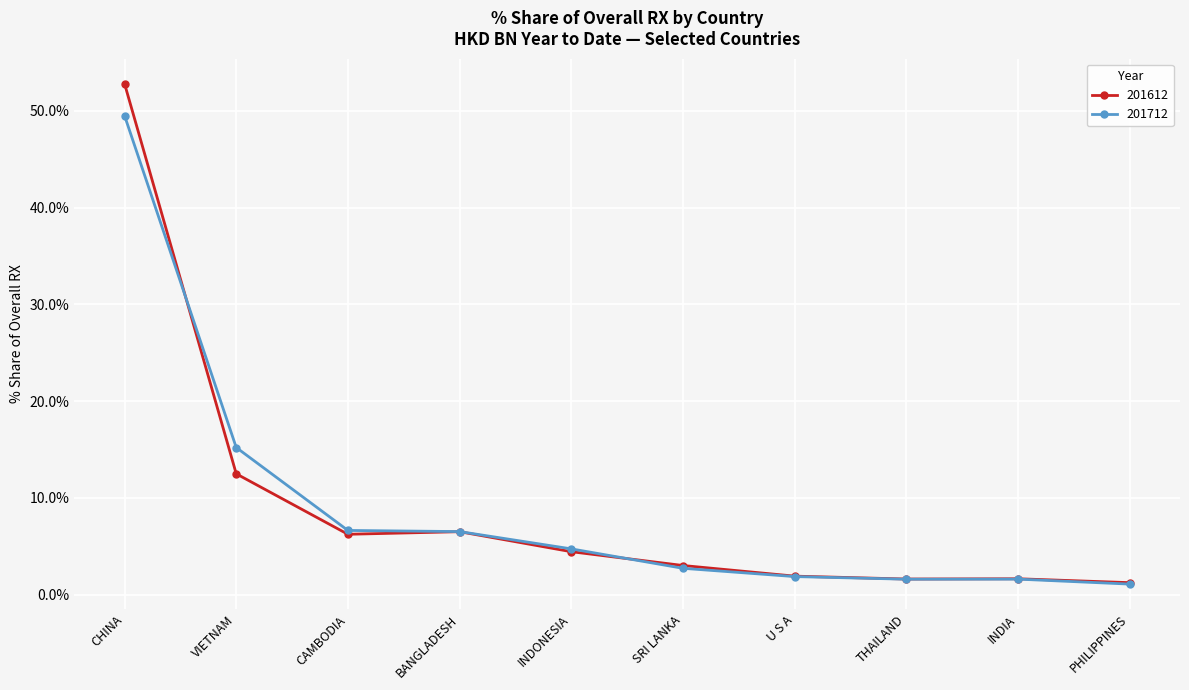

What is the difference between the second highest and minimum values in the 201612 series?

11.3